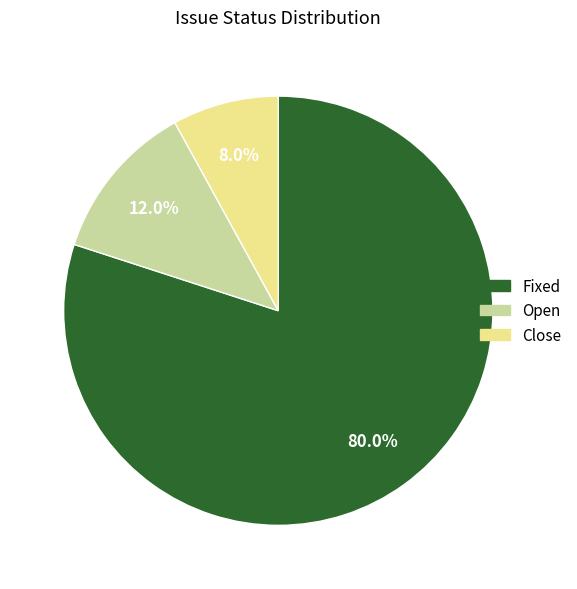

Which slice is the smallest?

Close